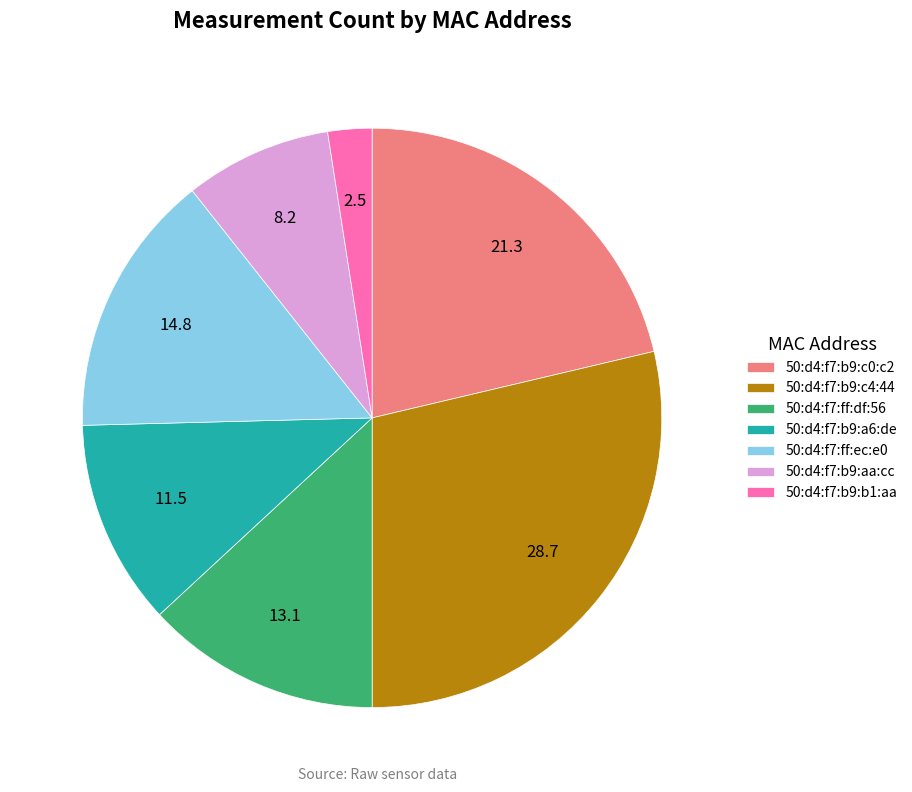

Does any single category account for the majority?

No